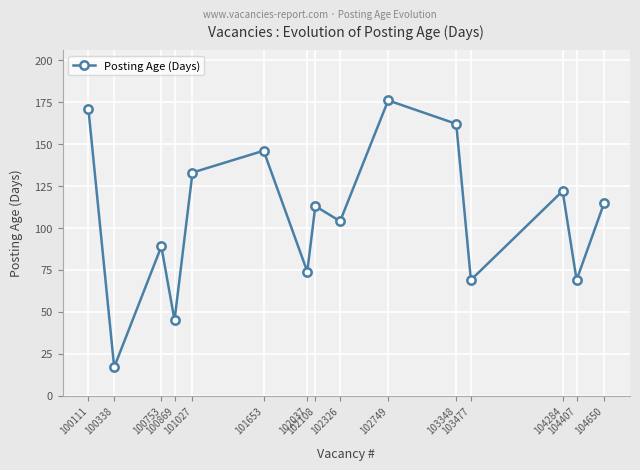

True or false: the data shows 26 at 100338.

False